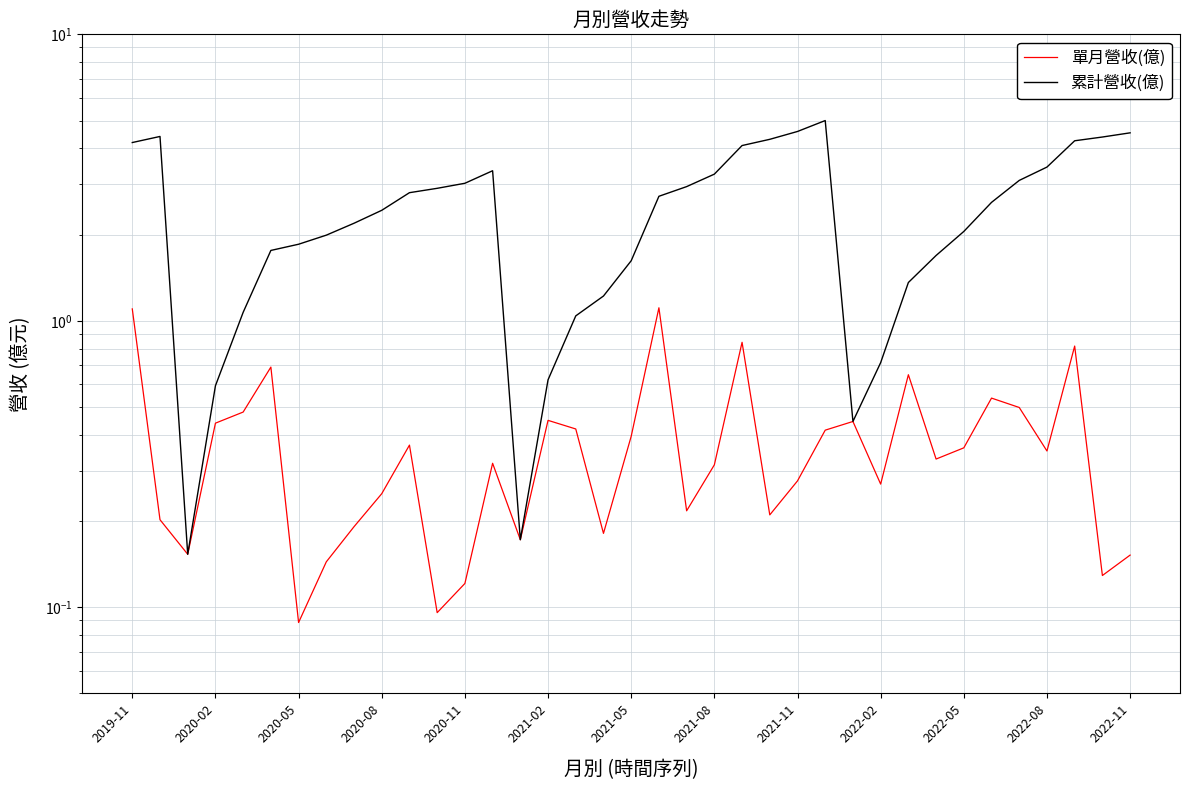

True or false: 單月營收(億) and 累計營收(億) intersect in this chart.

False